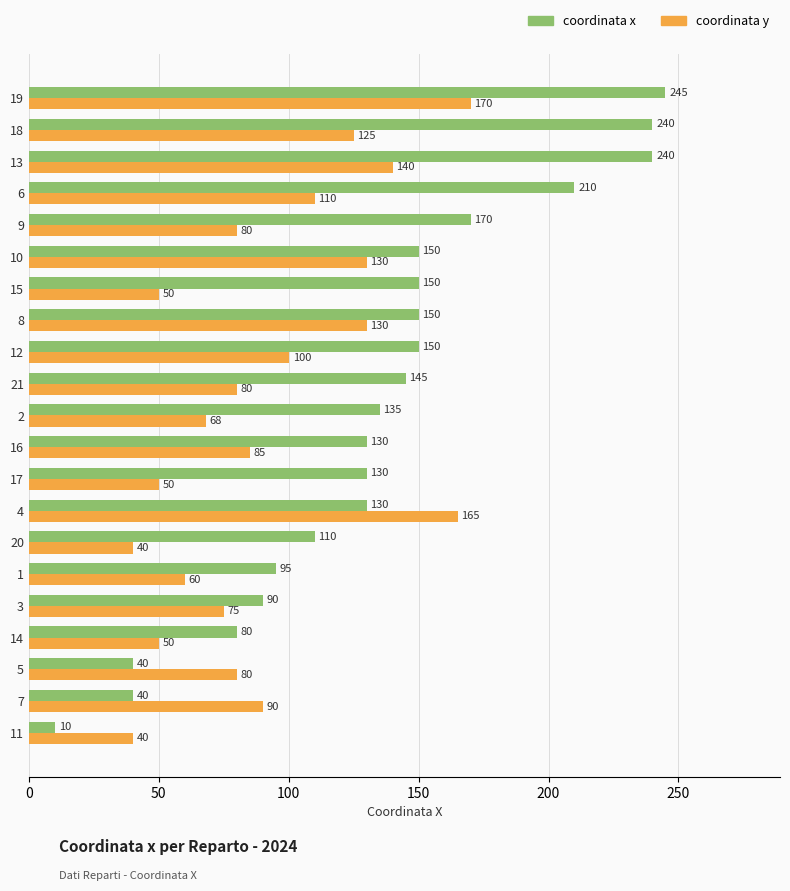

At which label is coordinata y closest to 105?

12